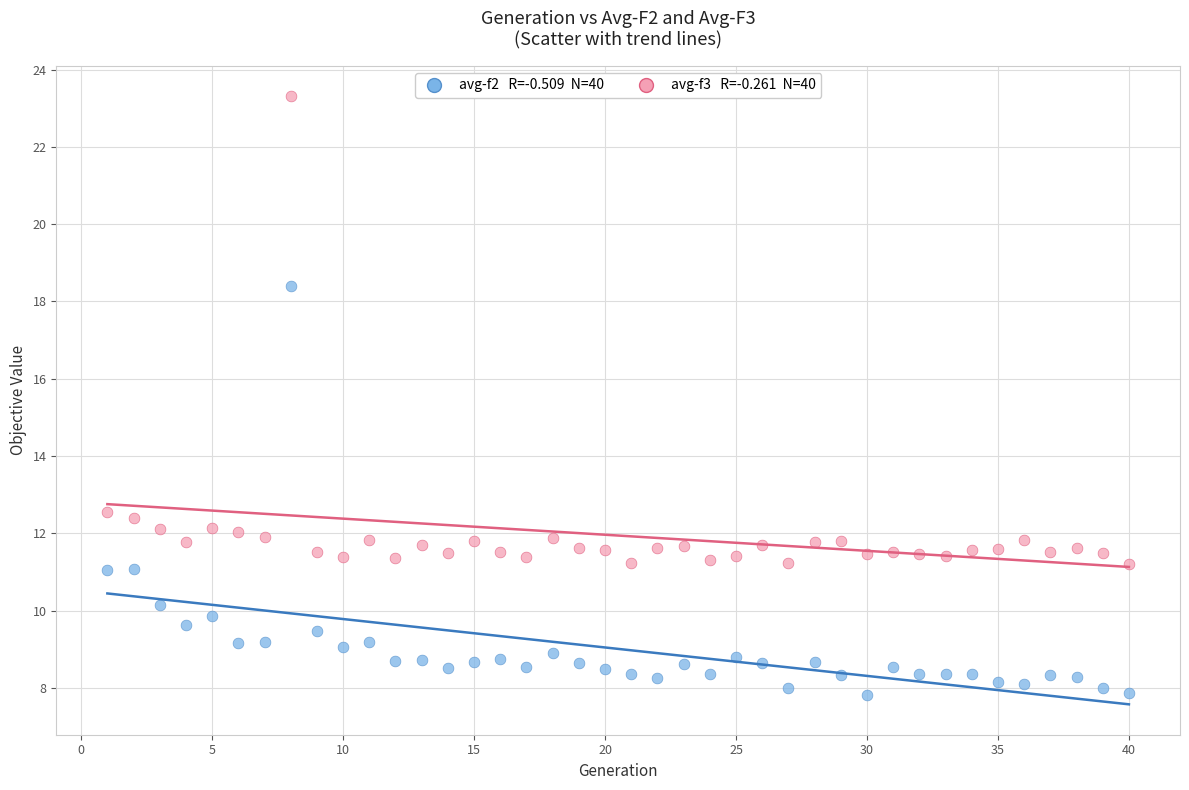

Across all data points, what is the range of X values (max minus min)?

39.0